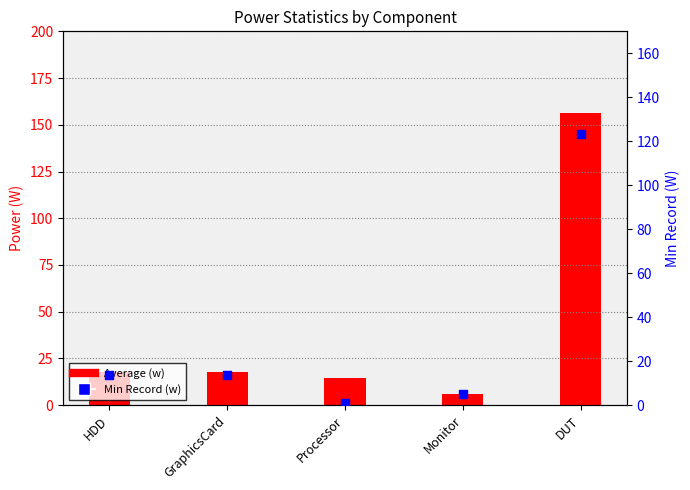

Which series contains the lowest Y value?

Min Record (w)